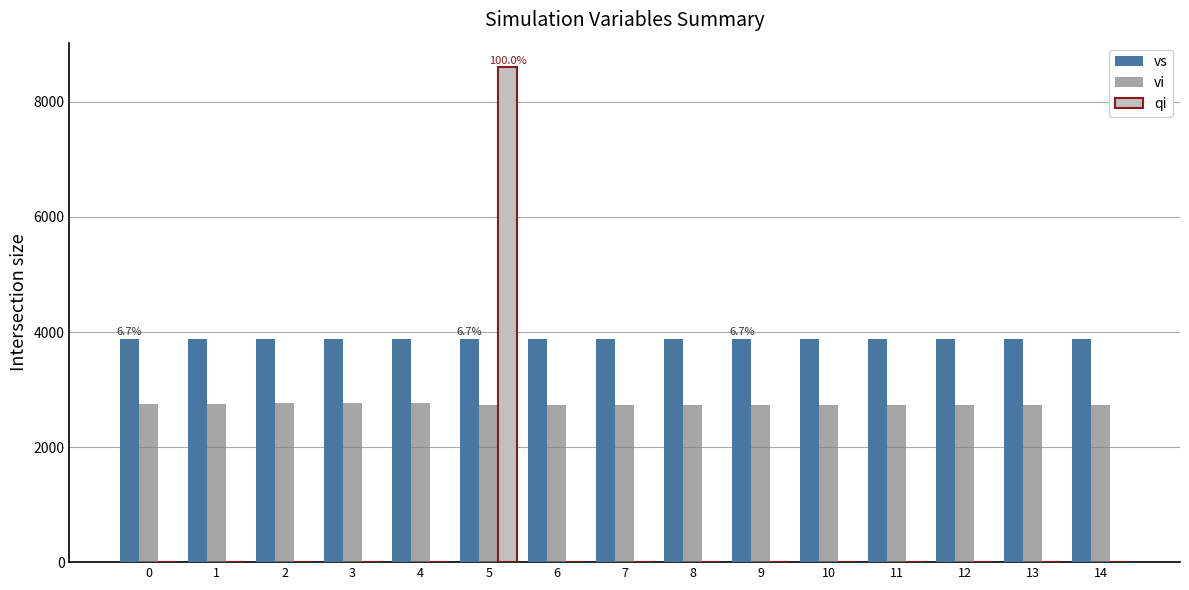

What is the greatest value displayed?

8600.0